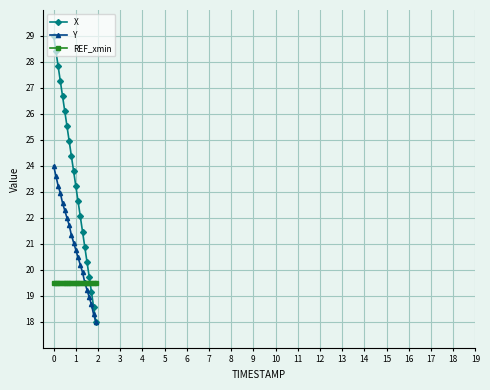

True or false: X and REF_xmin cross at least once.

True